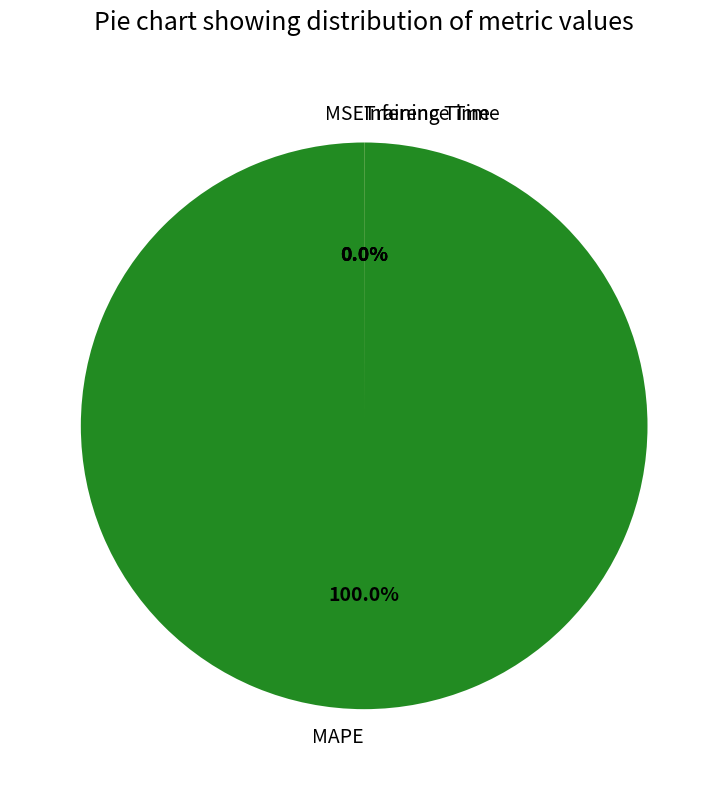

How many slices are in this pie chart?

4